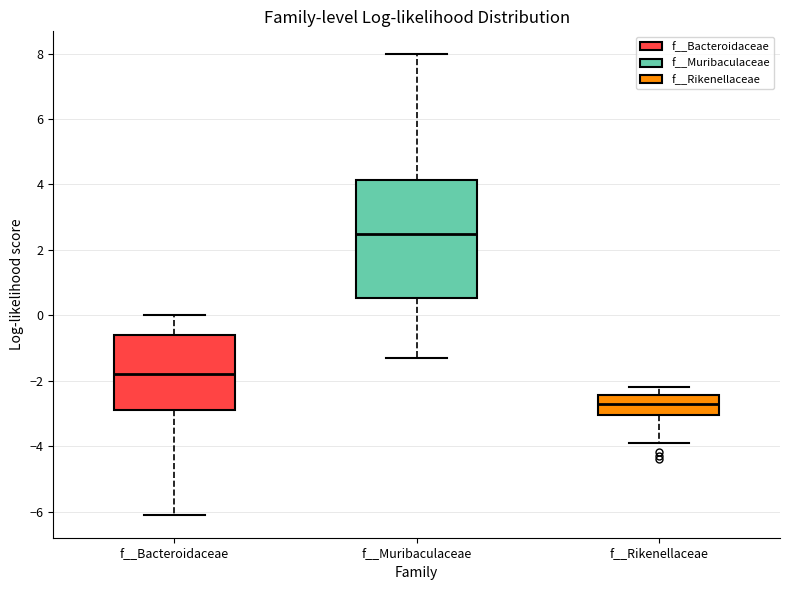

Reading left to right, read every box against the y-axis: the position of its median line, the range the box covers, and the ends of its whiskers. The values are not printed on the chart, so give them approximately, as read against the axis.

f__Bacteroidaceae: median -1.8, box -2.8 to -0.6, whiskers -6.0 to 0.0
f__Muribaculaceae: median 2.4, box 0.6 to 4.2, whiskers -1.4 to 8.0
f__Rikenellaceae: median -2.8, box -3.0 to -2.4, whiskers -4.0 to -2.2